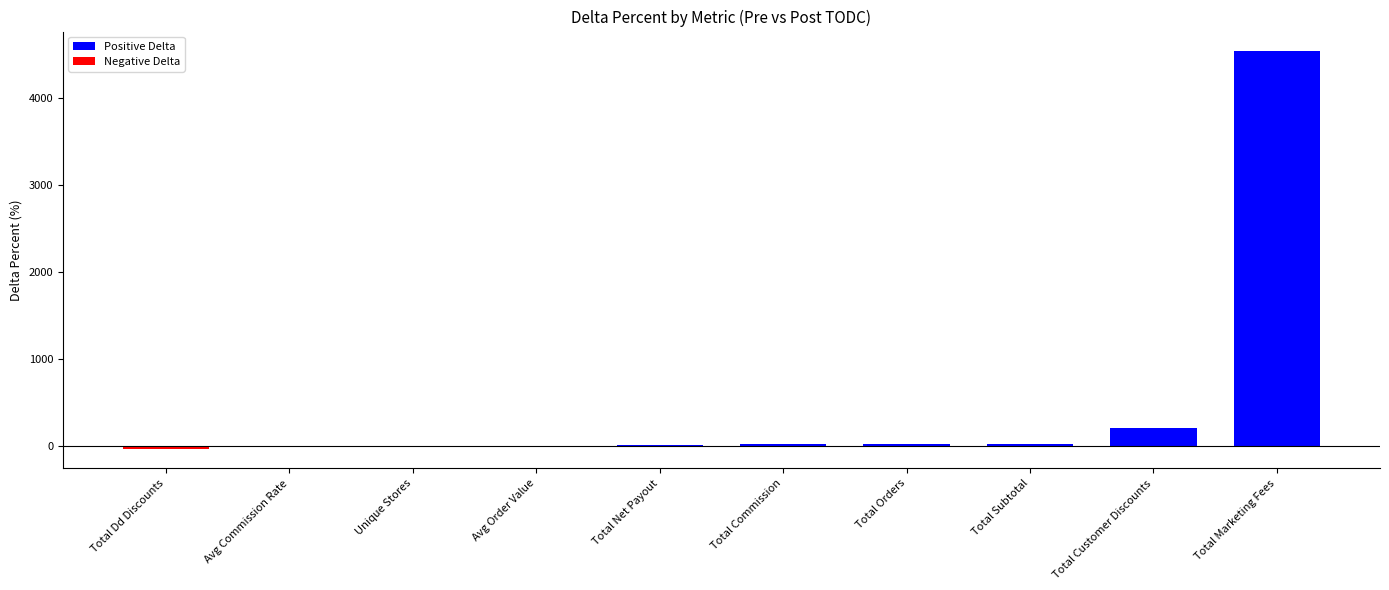

How many values exceed 18?

5